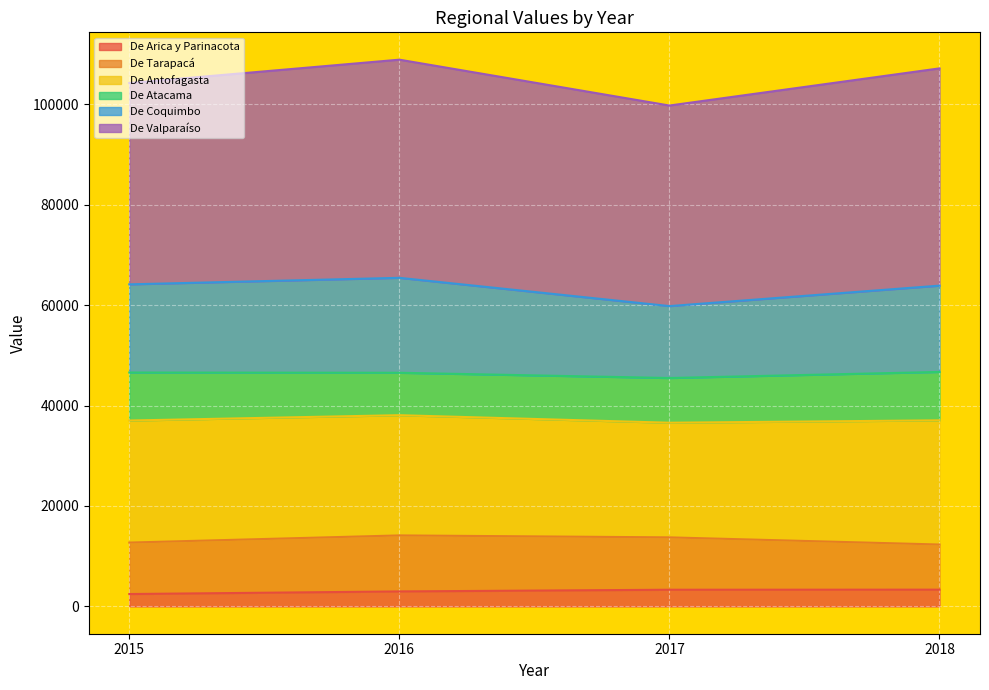

What is the total value across all series at 2017?

99777.9